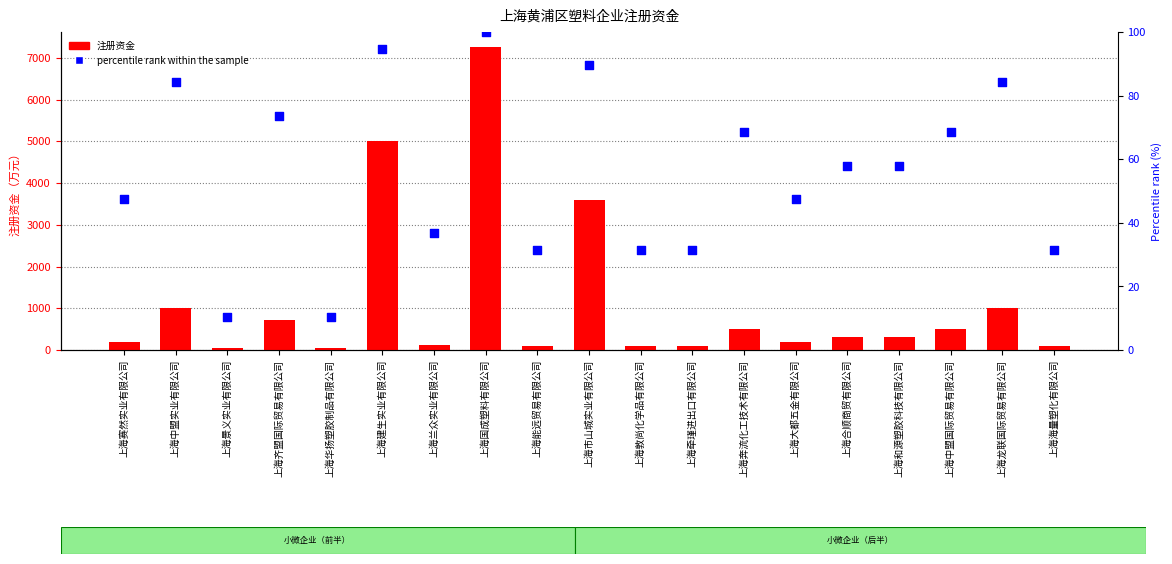

At how many categories does at least one series exceed 1076?

3